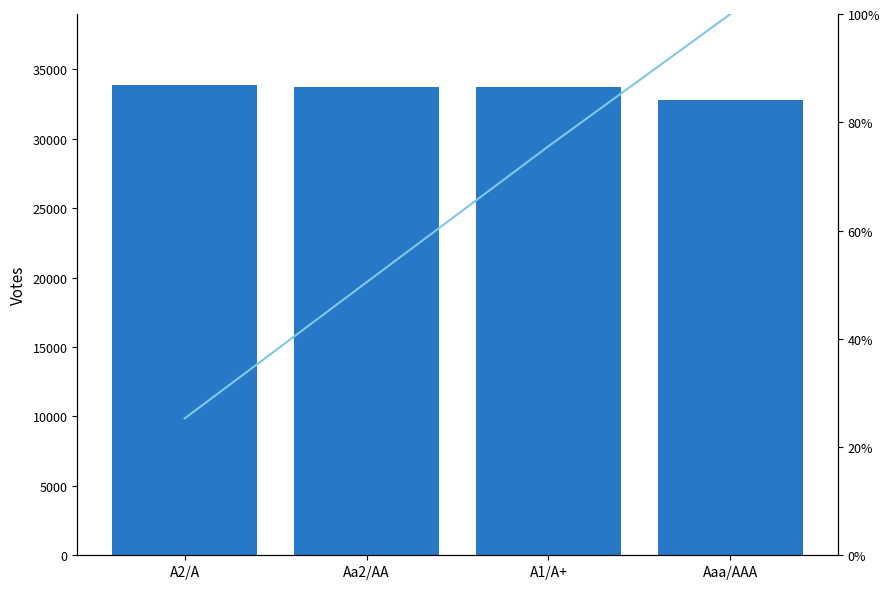

Between A2/A and Aa2/AA, which series saw the biggest shift?

Enterprise Value